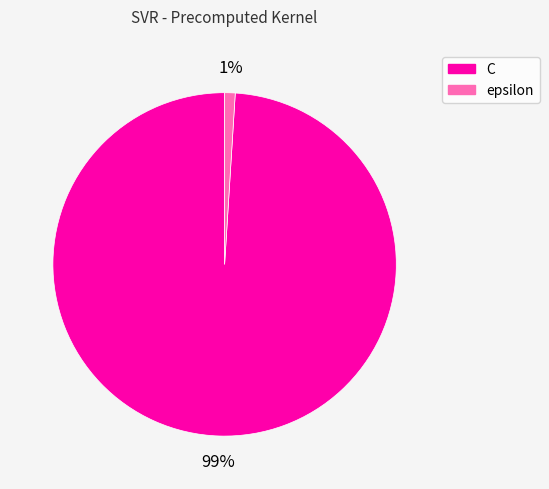

Is the sum of C and epsilon greater than half?

Yes